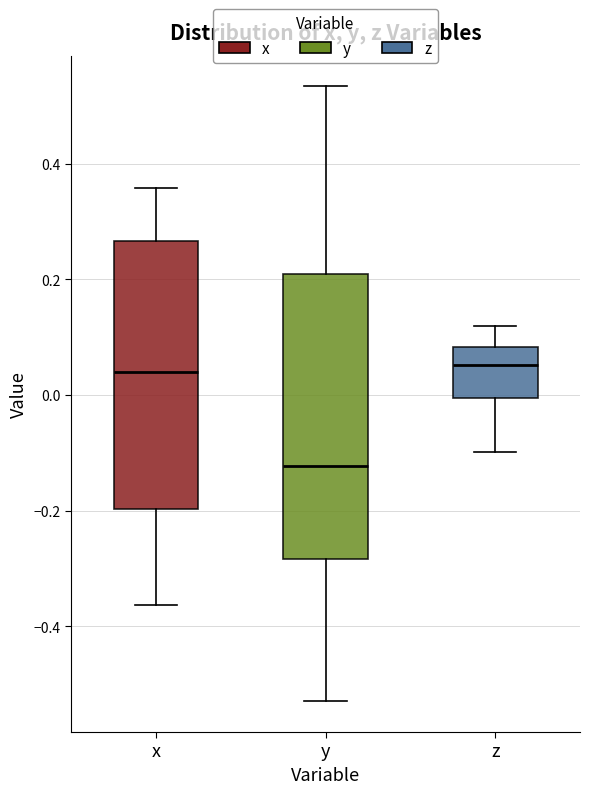

Where does the lower whisker of the box for y end on the y-axis? The values are not printed on the chart, so give them approximately, as read against the axis.

-0.52